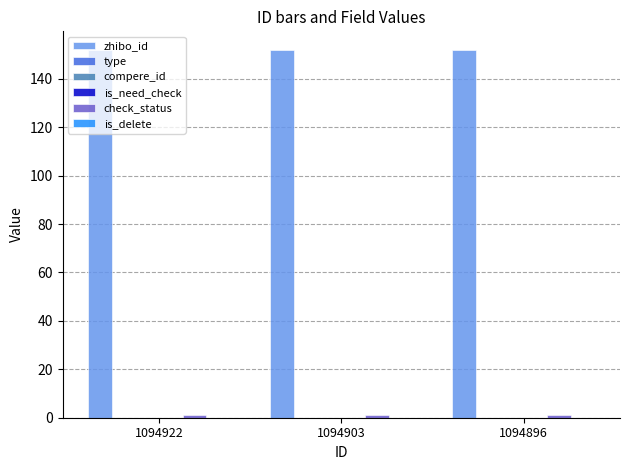

Reading right to left, transcribe all the data shown in this chart.

zhibo_id: 1094896=152	1094903=152	1094922=152
type: 1094896=0	1094903=0	1094922=0
compere_id: 1094896=0	1094903=0	1094922=0
is_need_check: 1094896=0	1094903=0	1094922=0
check_status: 1094896=1	1094903=1	1094922=1
is_delete: 1094896=0	1094903=0	1094922=0